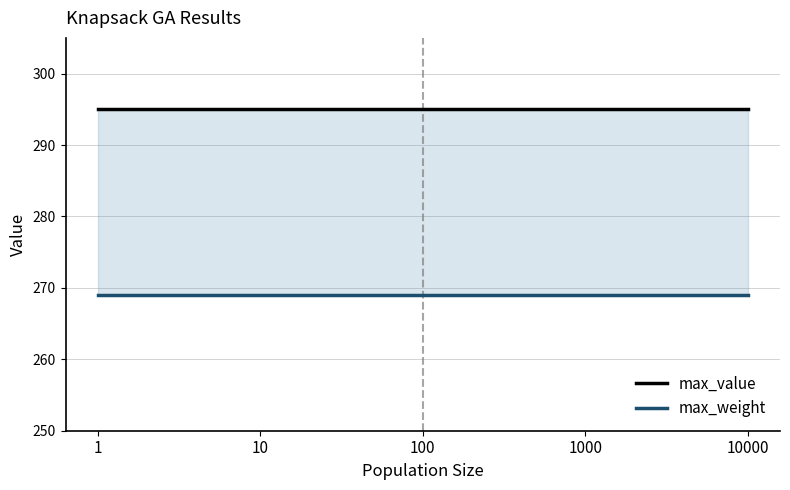

What is the total value across all series at 10000?

564